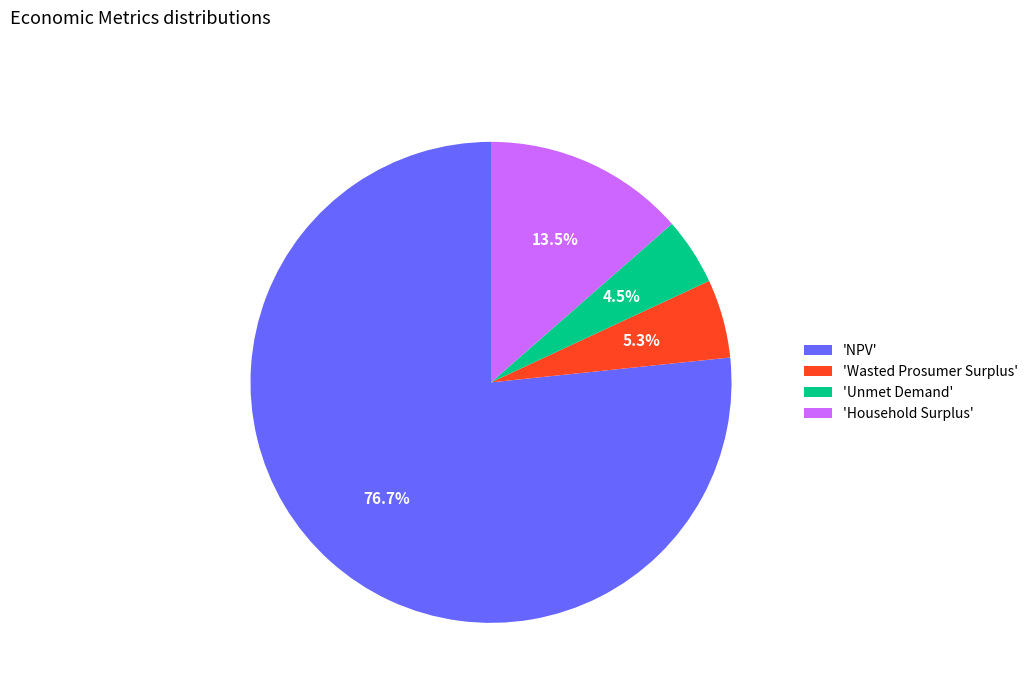

Which has a higher value, 'Unmet Demand' or 'NPV'?

'NPV'